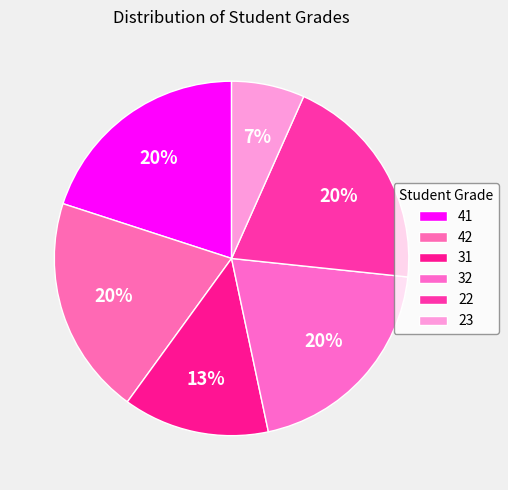

Which slice is the smallest?

23